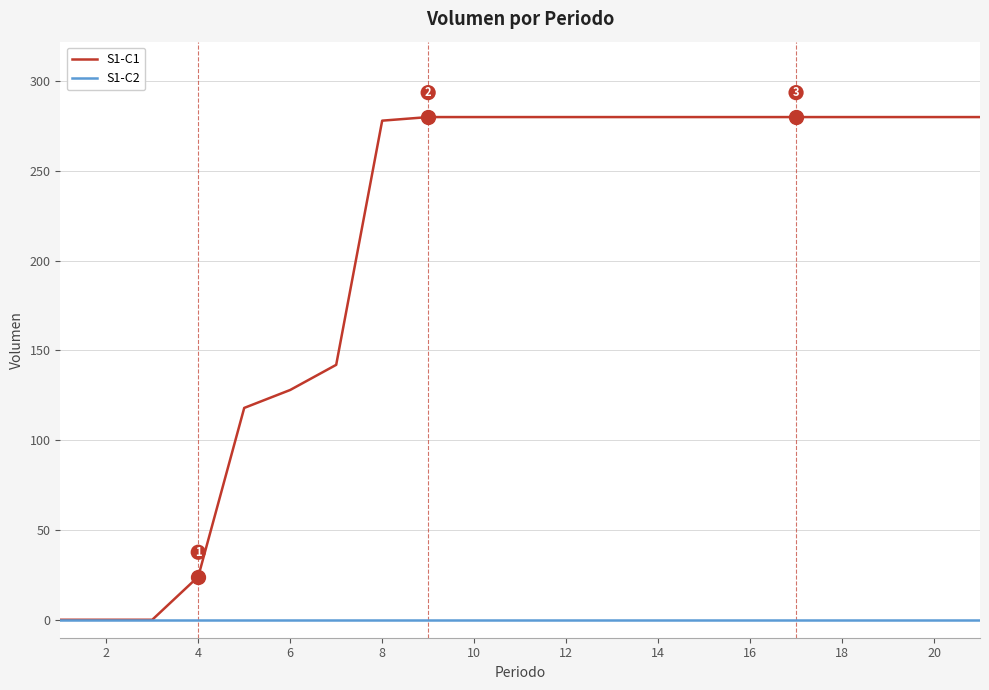

Which series has the largest range (max minus min)?

S1-C1